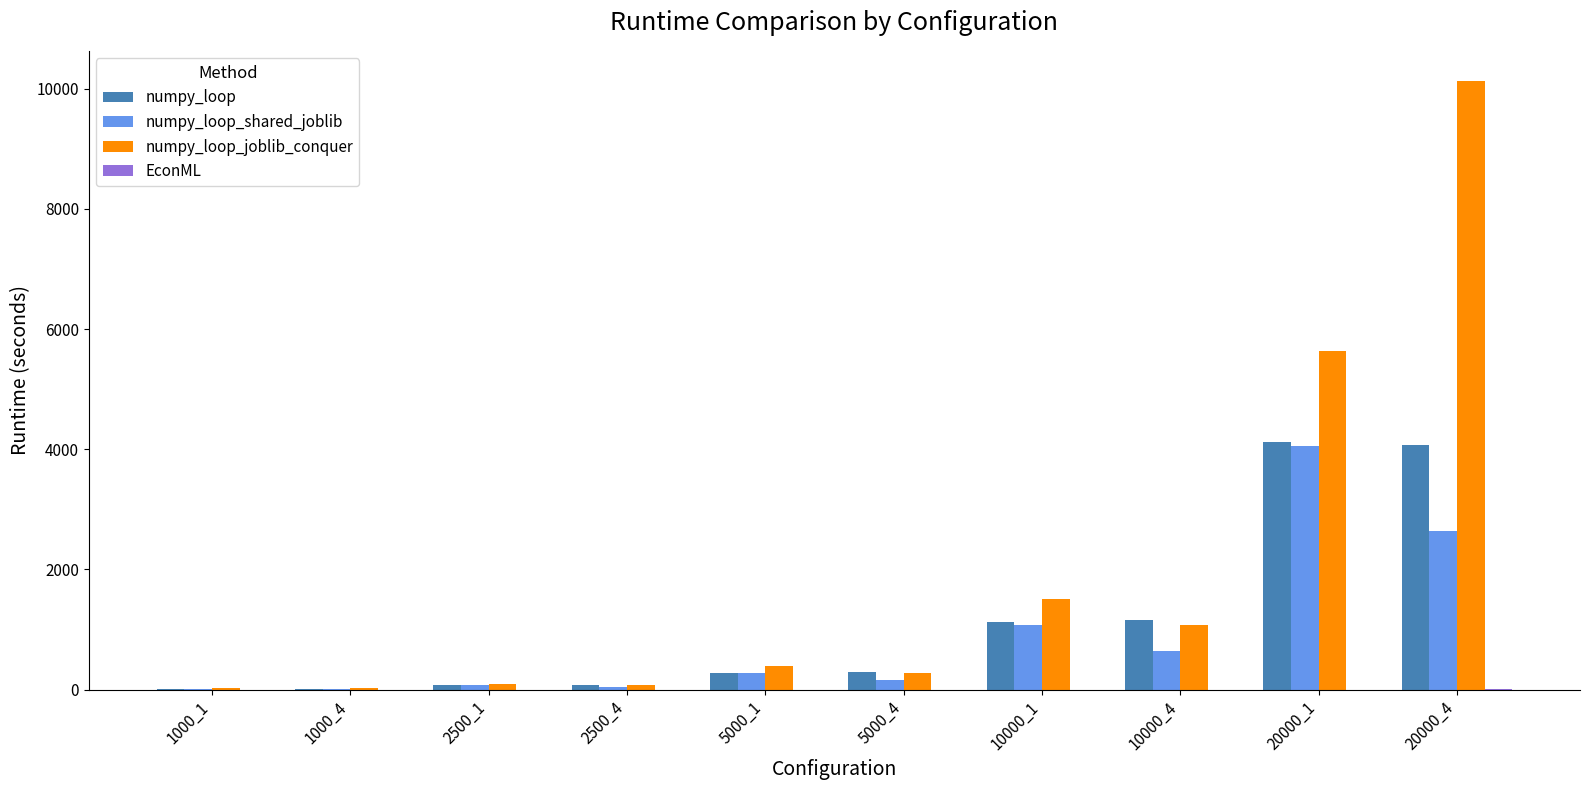

Which series changed the most between 10000_1 and 20000_4?

numpy_loop_joblib_conquer